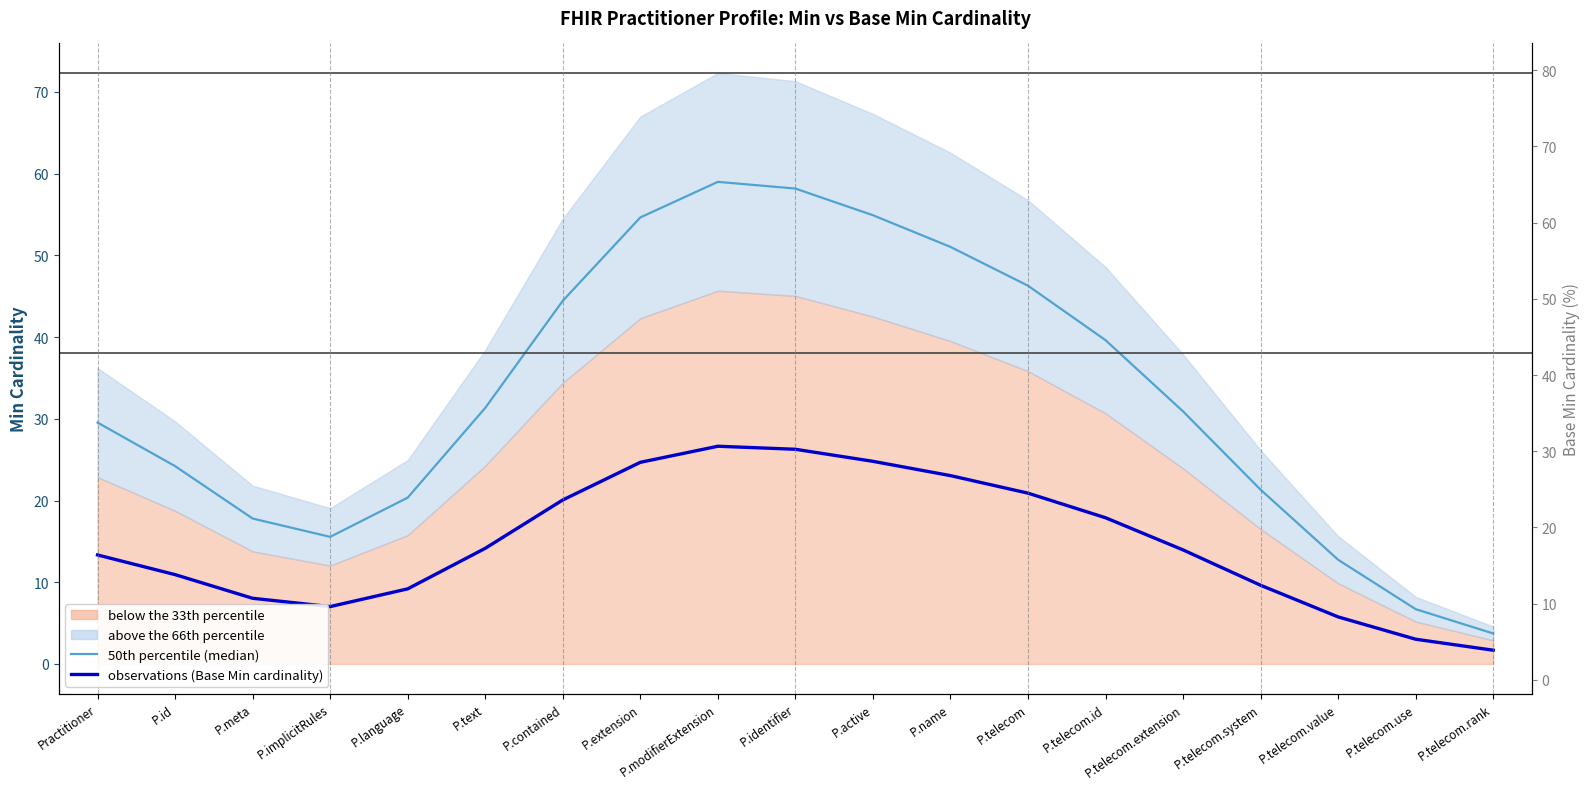

True or false: 50th percentile (median) and observations (Base Min cardinality) intersect in this chart.

False